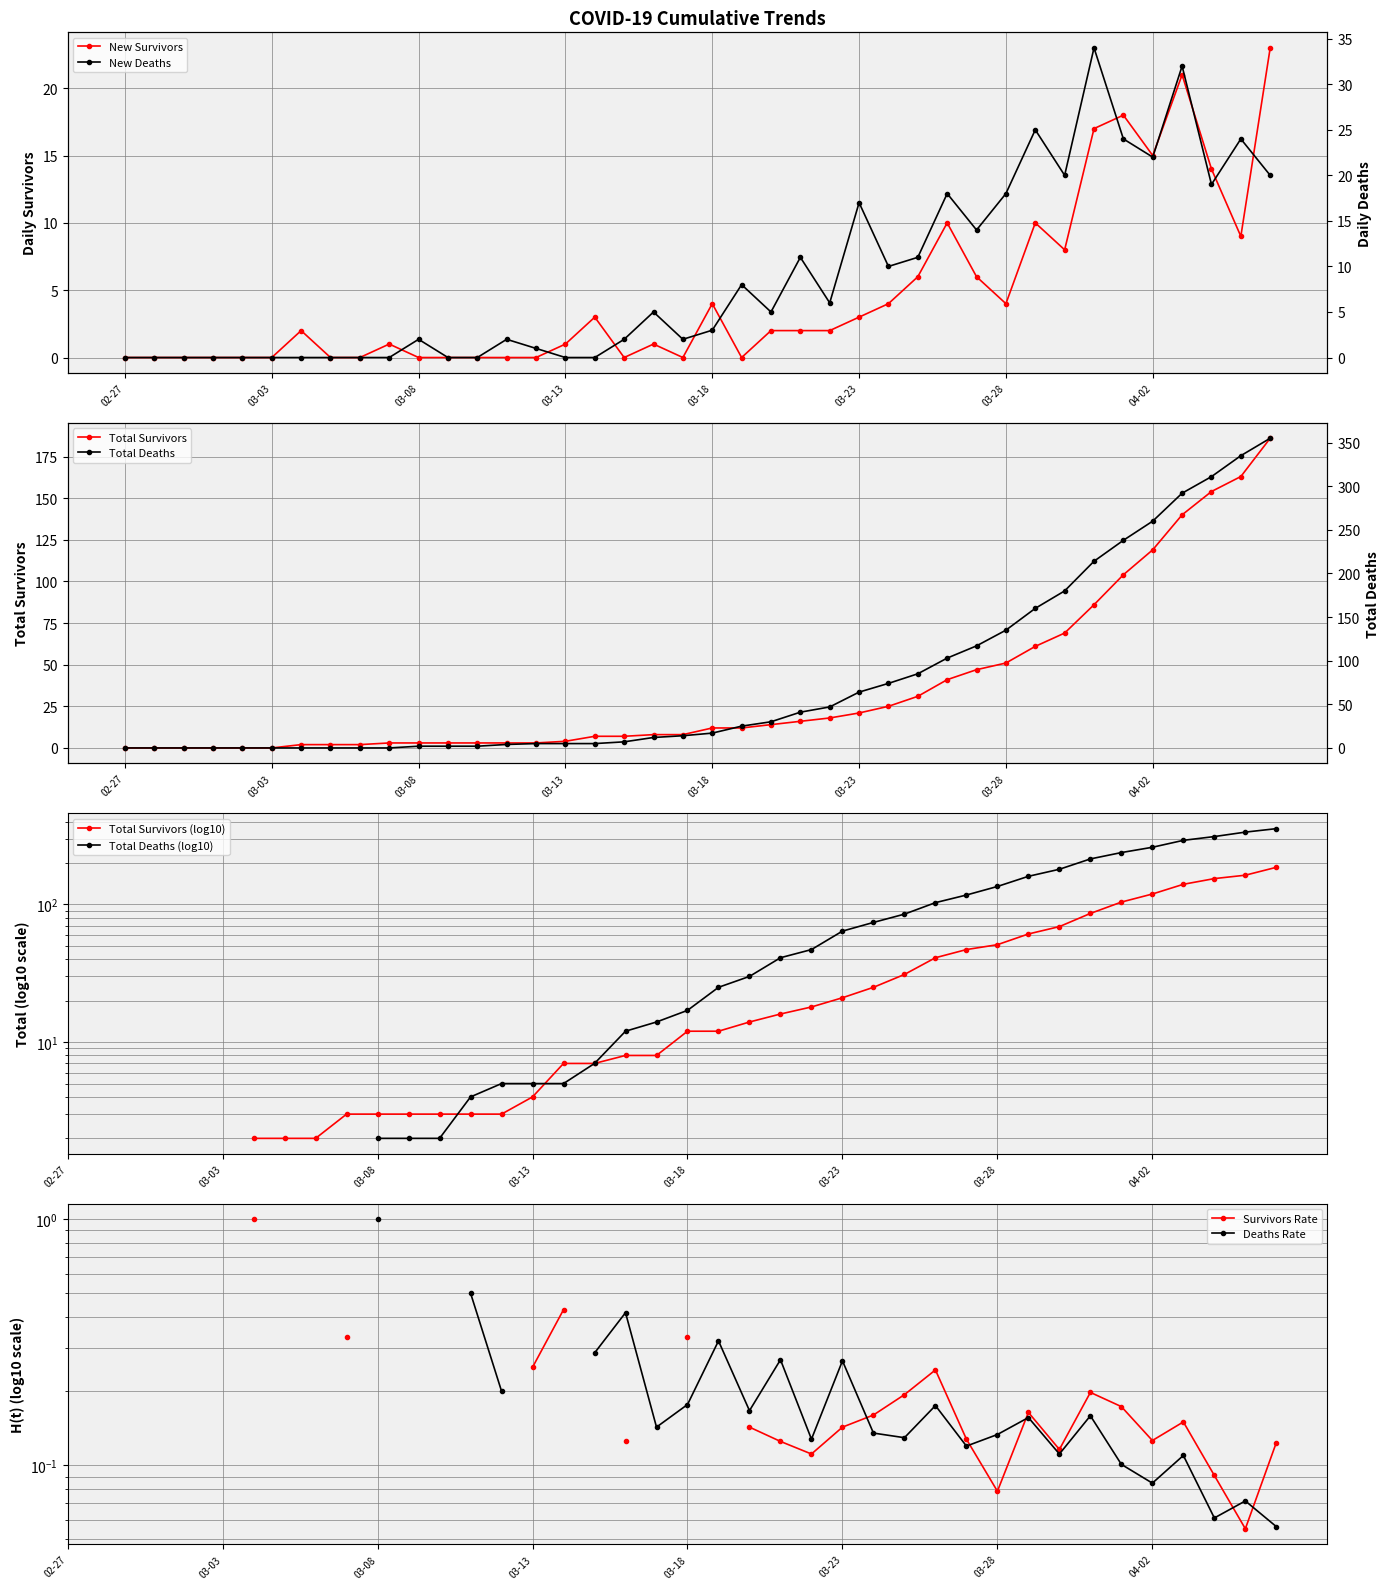

What is the maximum value for Total Survivors?

186